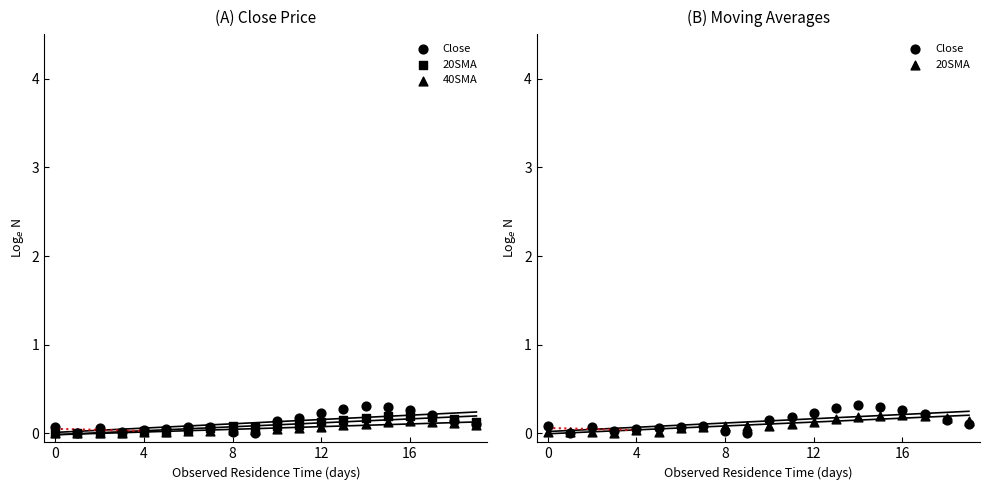

What is the total value across all series at 6?

0.2